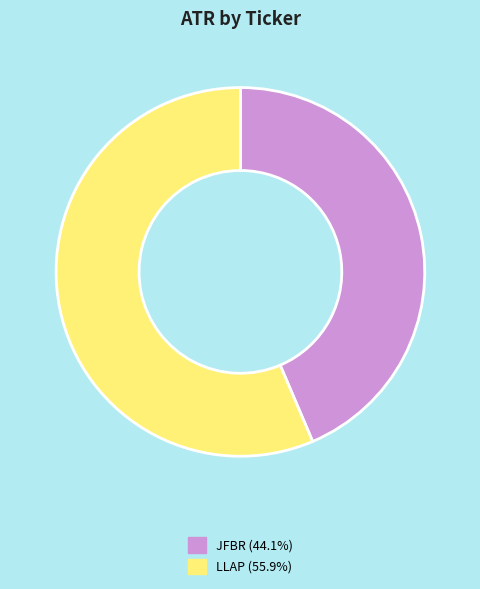

How many slices are in this pie chart?

2